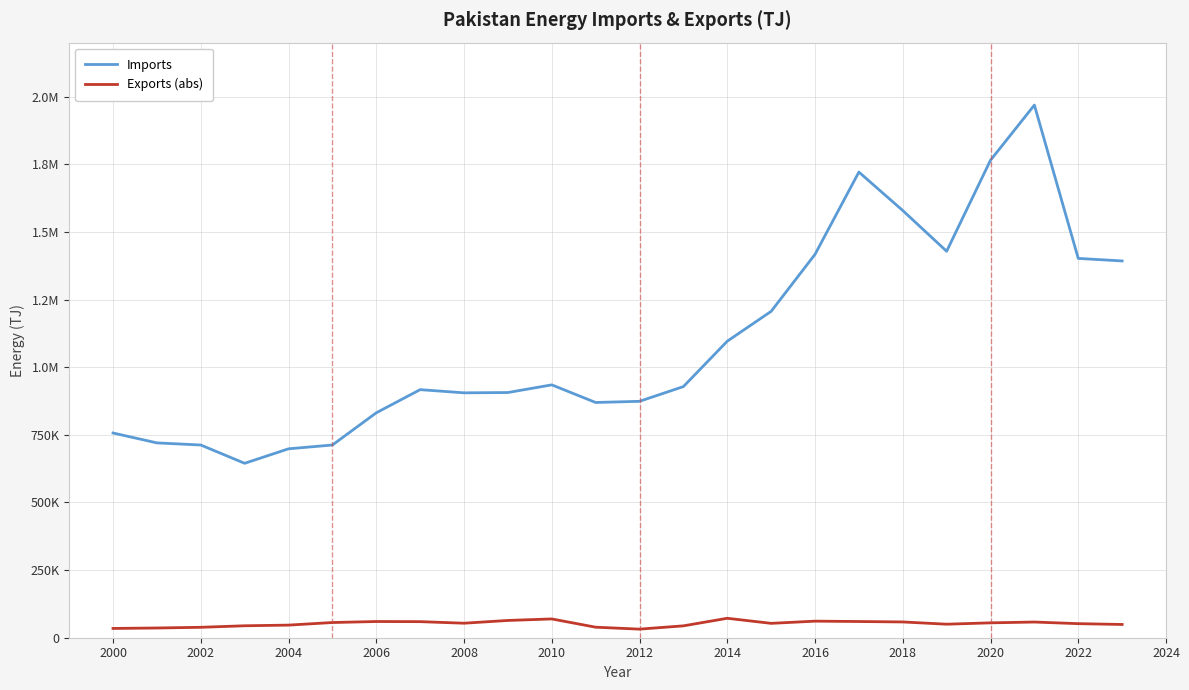

What are all the series names shown in the legend?

Imports, Exports (abs)